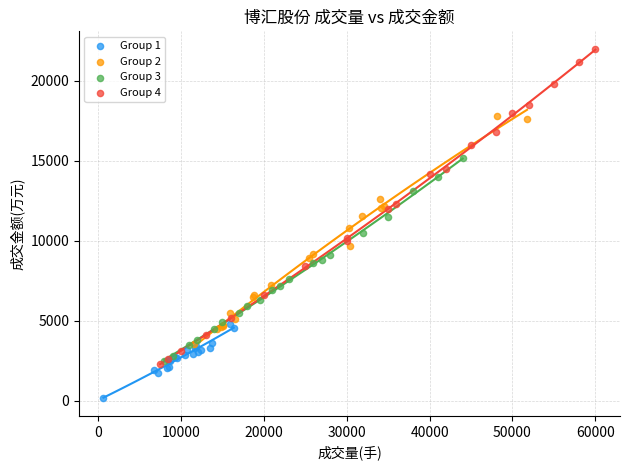

Which series contains the highest Y value?

Group 4